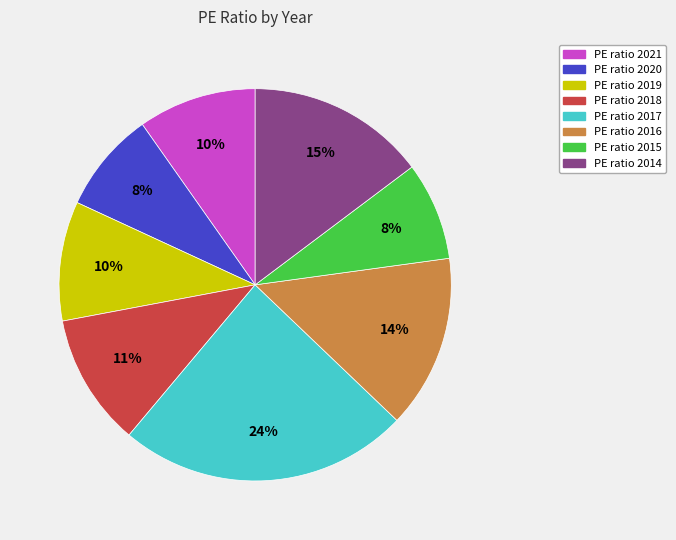

Does any single category account for the majority?

No